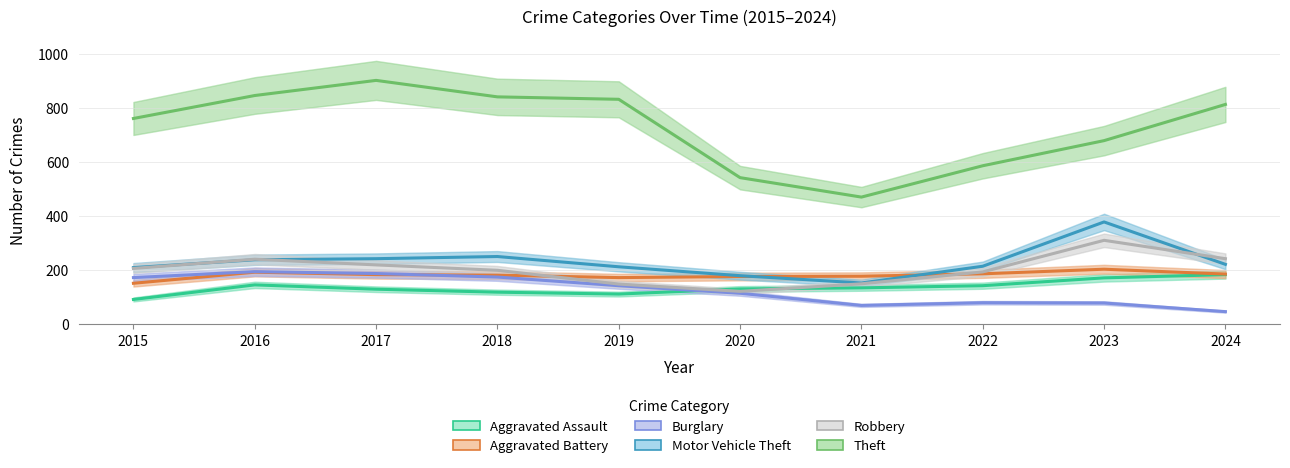

True or false: Robbery and Burglary intersect in this chart.

False